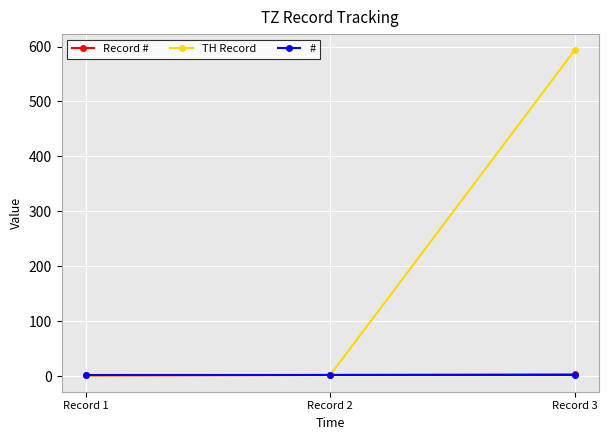

At which label does TH Record reach its peak?

Record 3